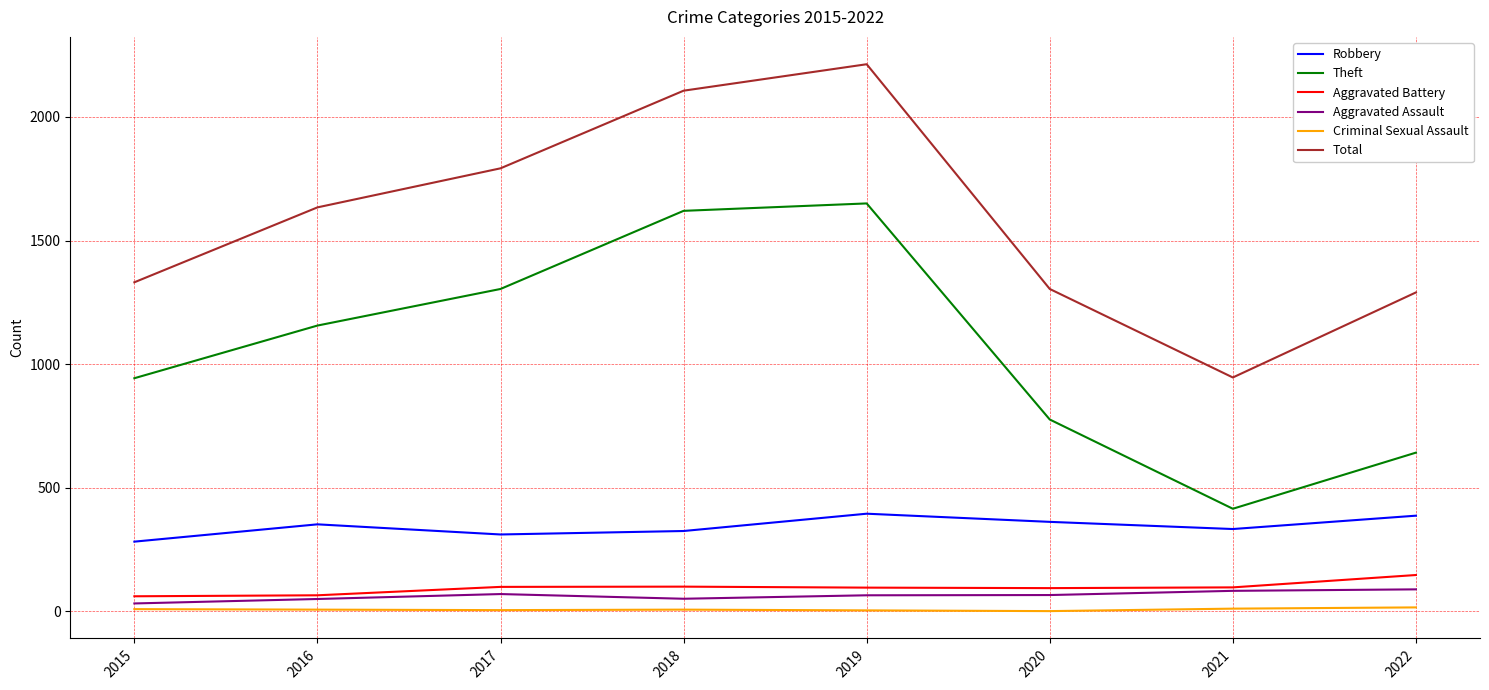

At how many categories does at least one series exceed 613?

8